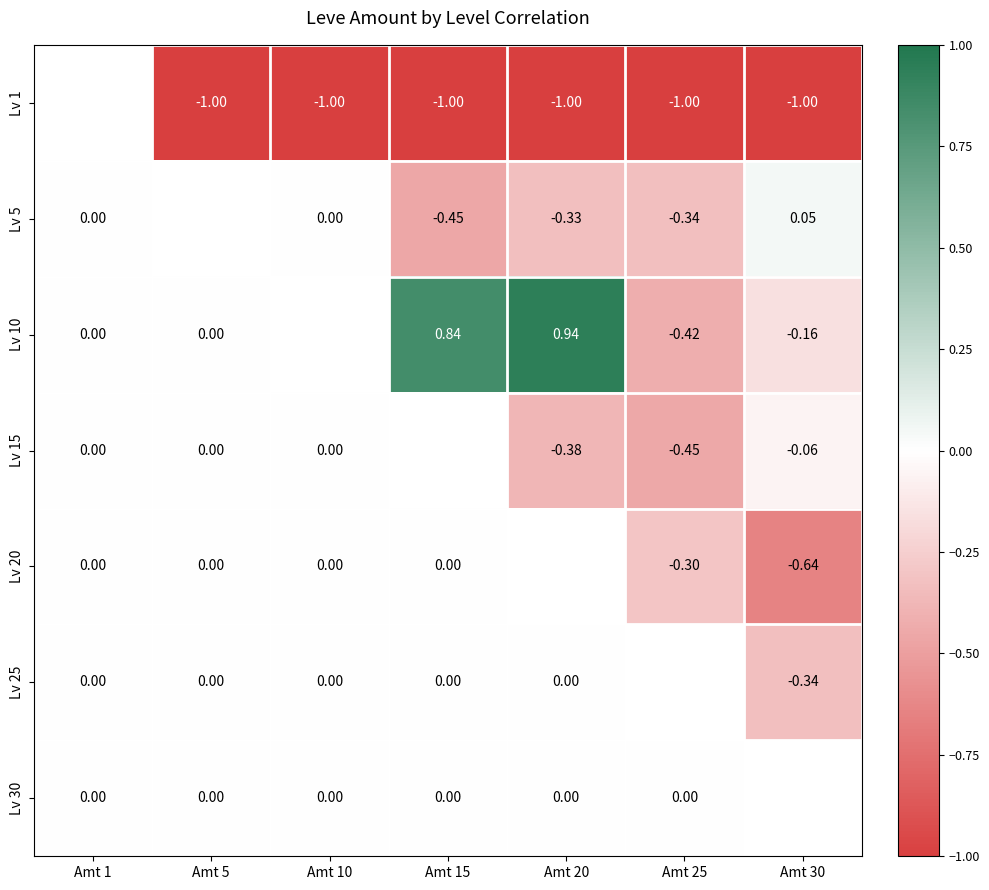

How many categories are shown in the chart?

7